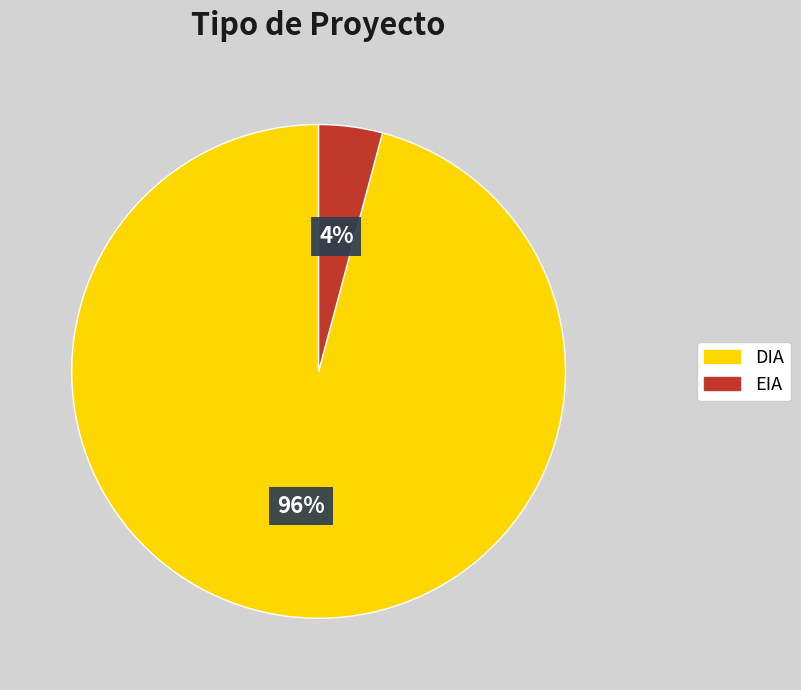

Rank the categories by value from highest to lowest.

DIA, EIA